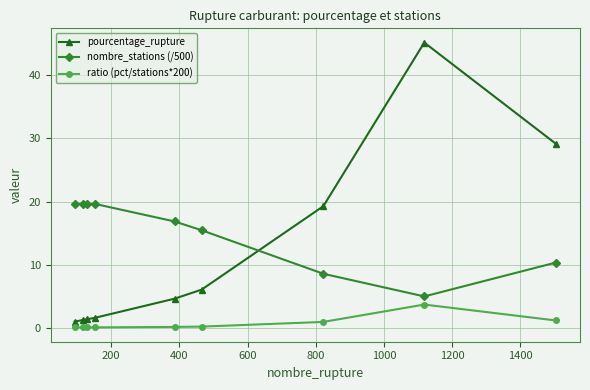

What is the highest value of the ratio (pct/stations*200) series?

3.7